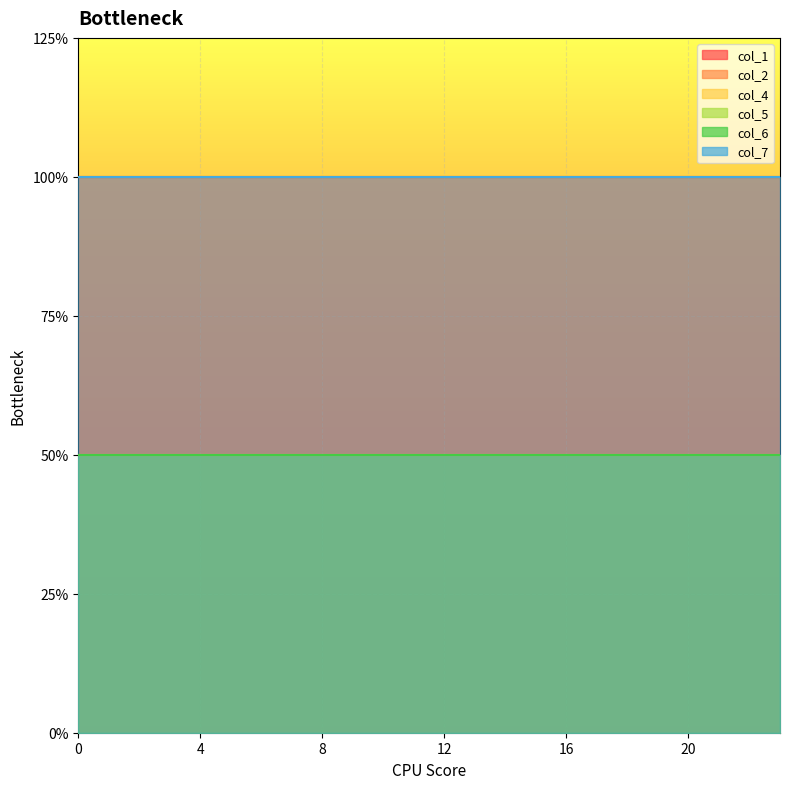

What is the minimum value shown in the chart?

1